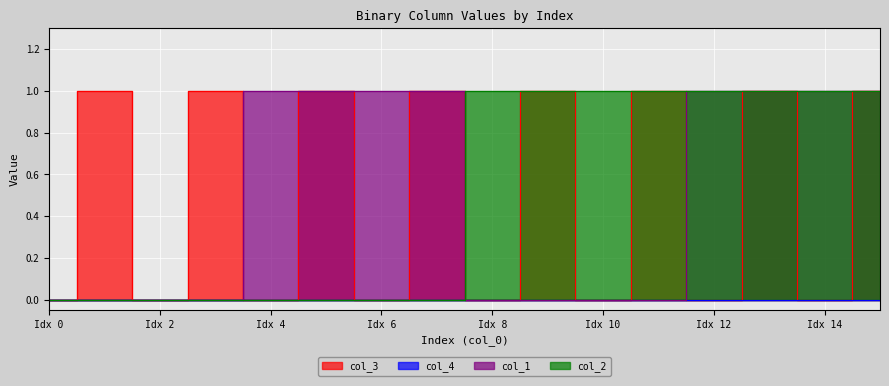

After their last crossing, which series has the higher values: col_2 or col_3?

col_2